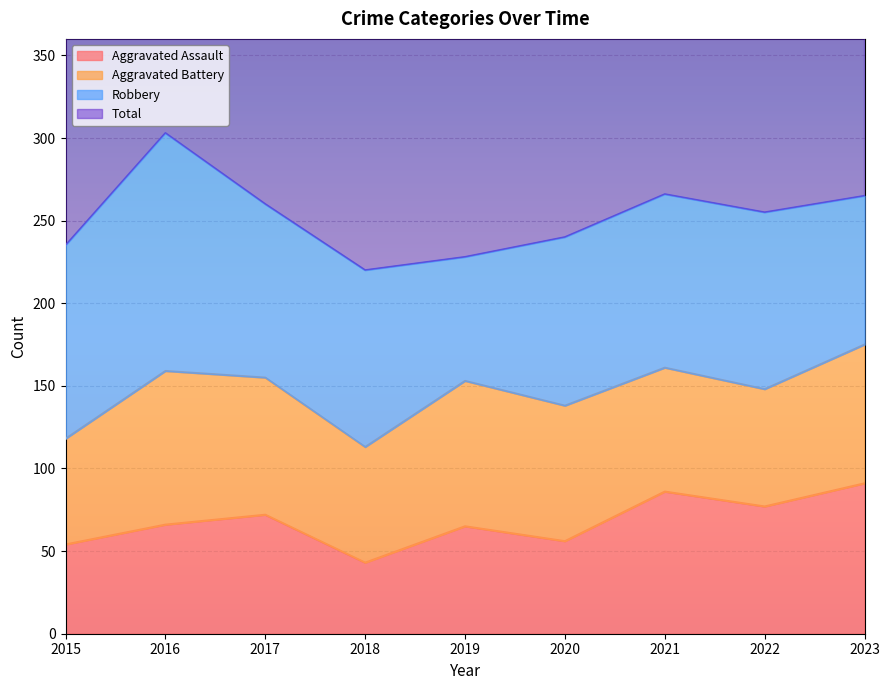

The Aggravated Assault series shows 65 at 2019. True or false?

True